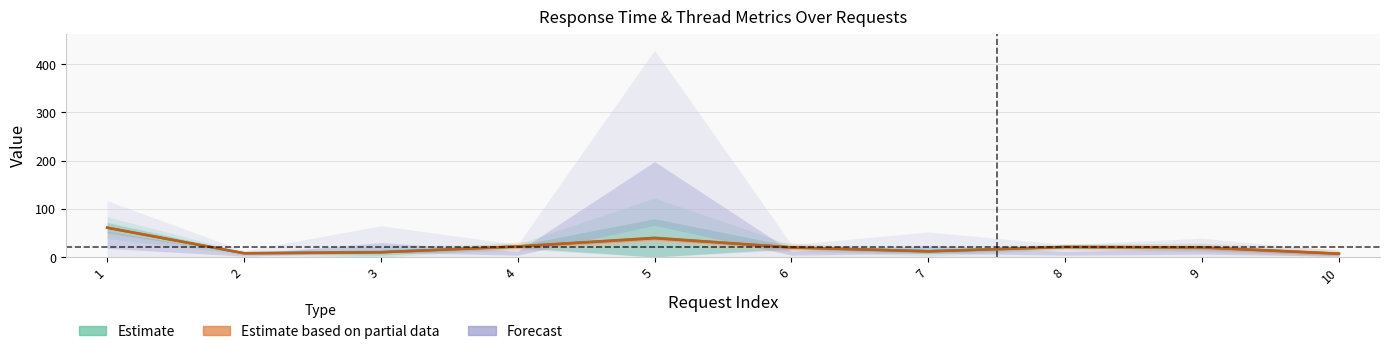

What is the smallest value displayed?

7